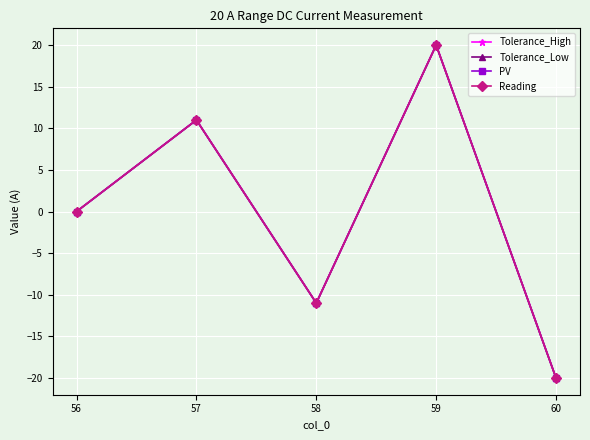

True or false: Tolerance_Low and Reading intersect in this chart.

False